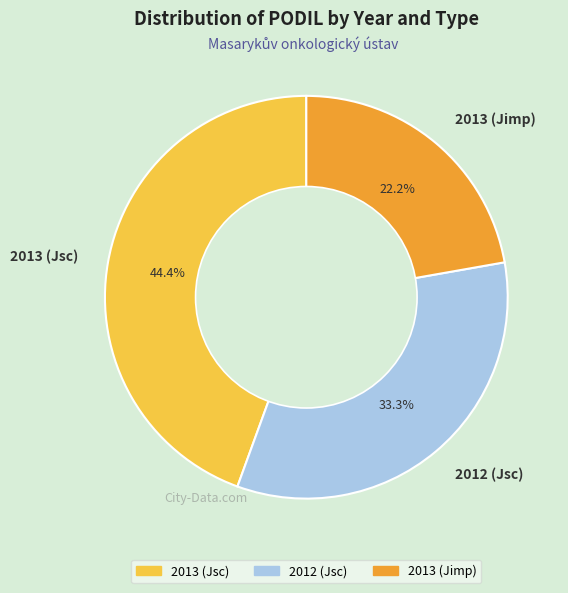

Do 2013 (Jimp) and 2013 (Jsc) together represent more than half of the pie?

Yes